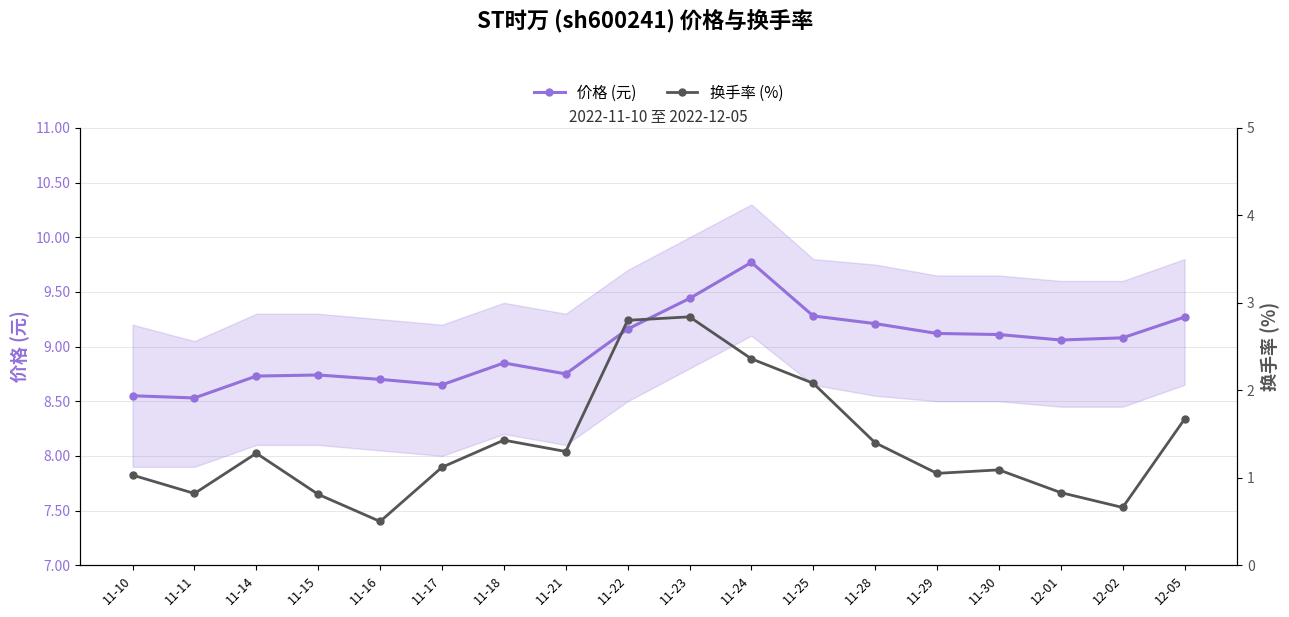

Reading left to right, list all the values displayed in this chart.

价格 (元): 8.6	8.5	8.7	8.7	8.7	8.7	8.8	8.8	9.2	9.4	9.8	9.3	9.2	9.1	9.1	9.1	9.1	9.3
换手率 (%): 1.0	0.8	1.3	0.8	0.5	1.1	1.4	1.3	2.8	2.8	2.4	2.1	1.4	1.1	1.1	0.8	0.7	1.7